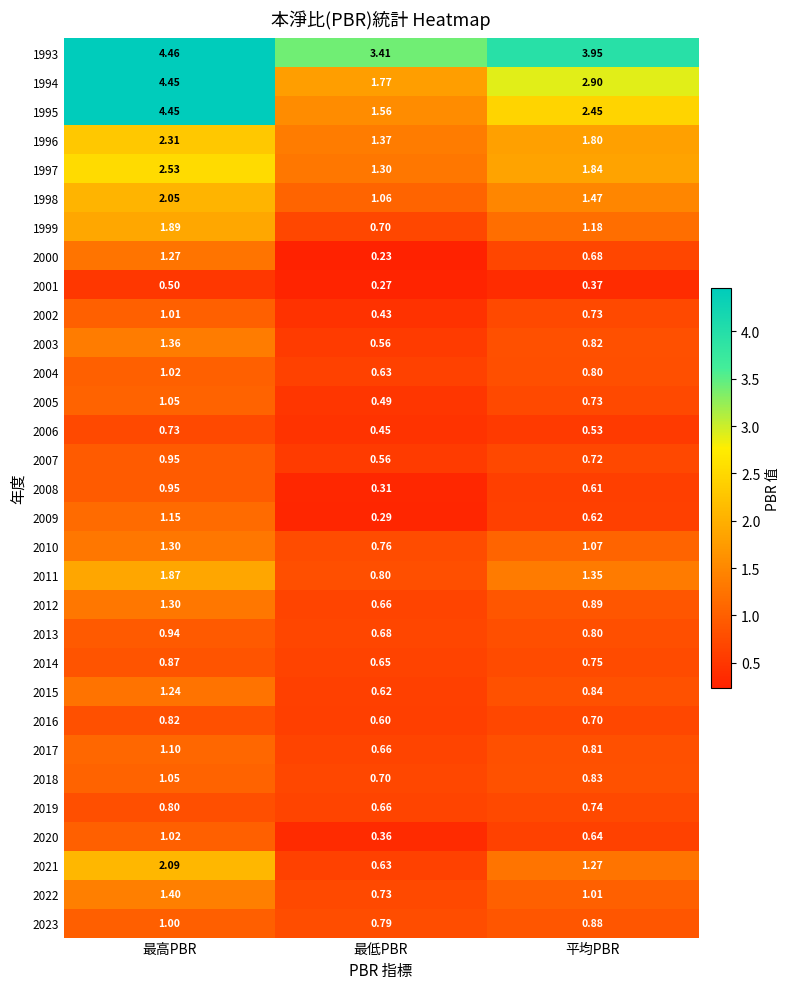

At which label does 1999 first exceed 1?

最高PBR